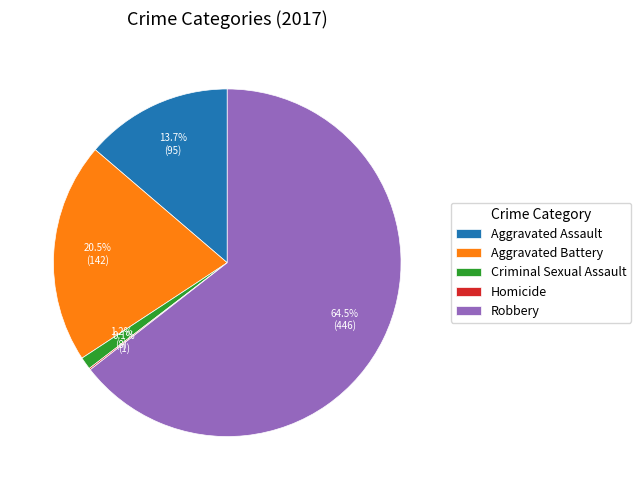

Which category has the biggest portion of the pie?

Robbery